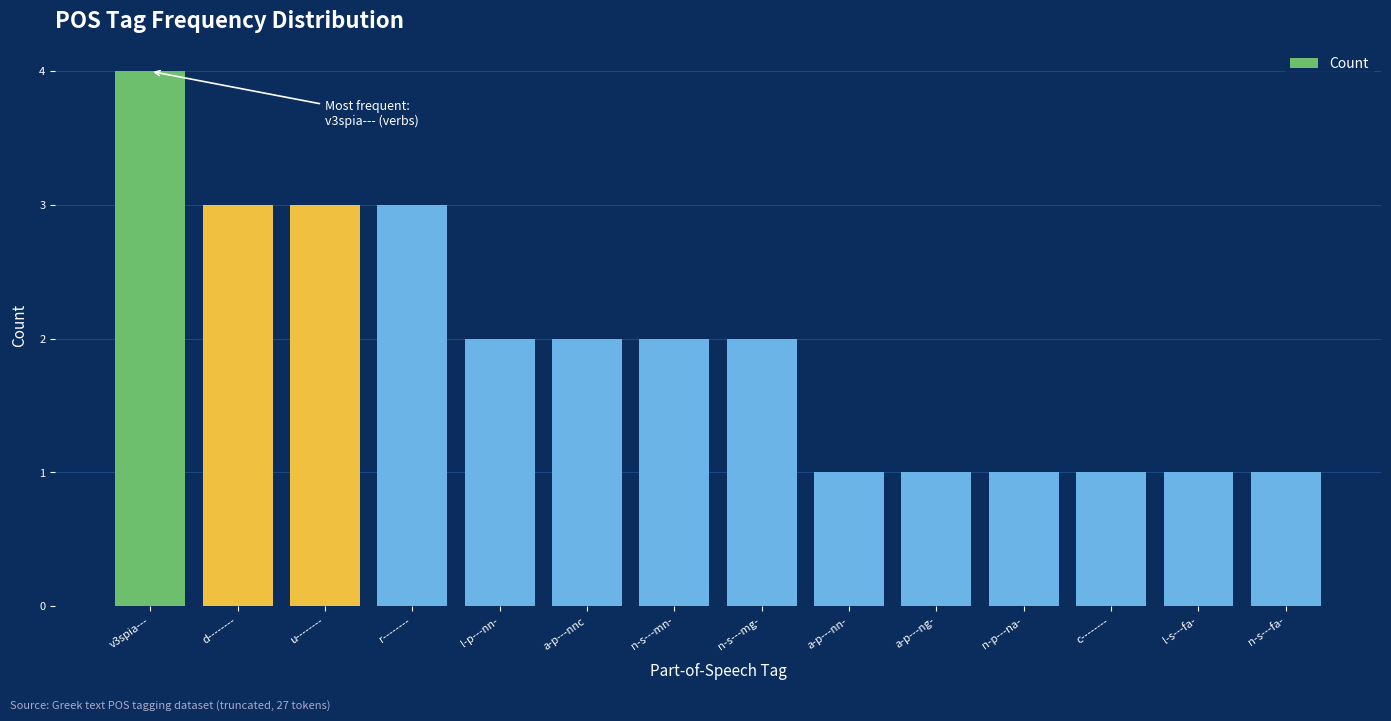

The chart shows a value of 1 at l-p---nn-. True or false?

False